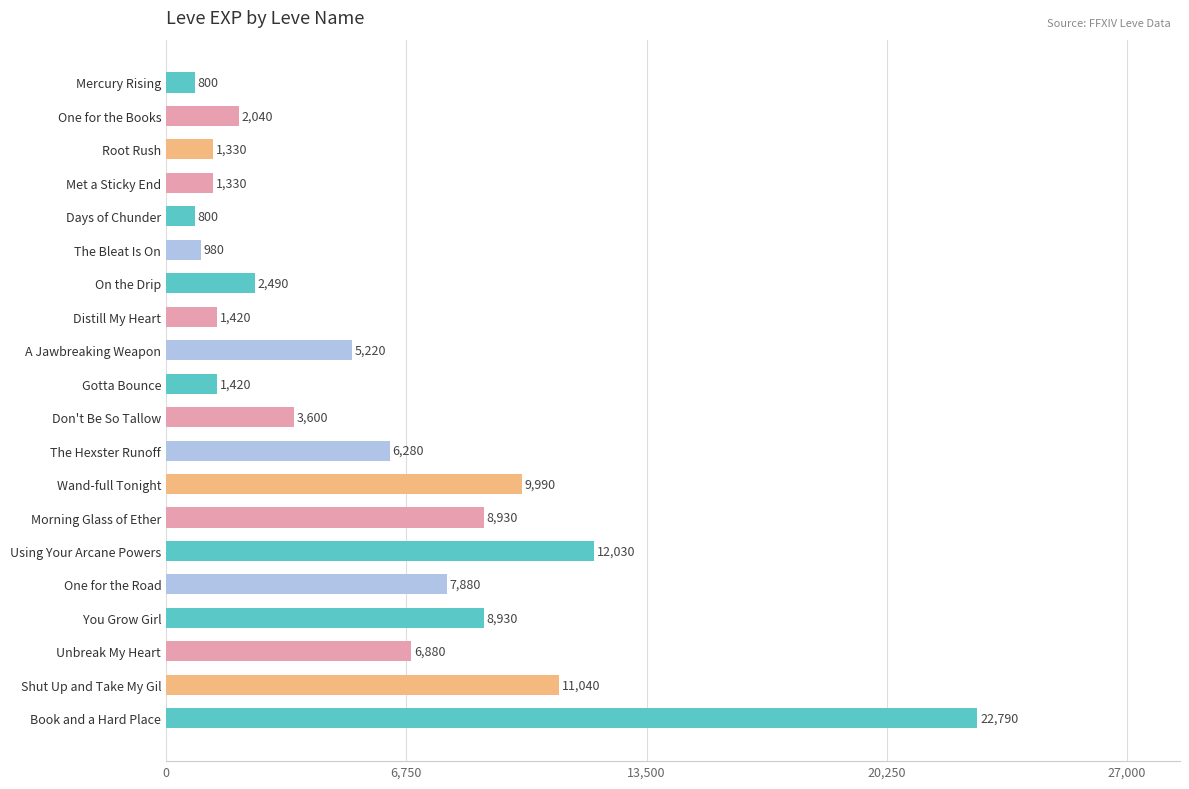

Where is the data nearest to the value 11795?

Using Your Arcane Powers